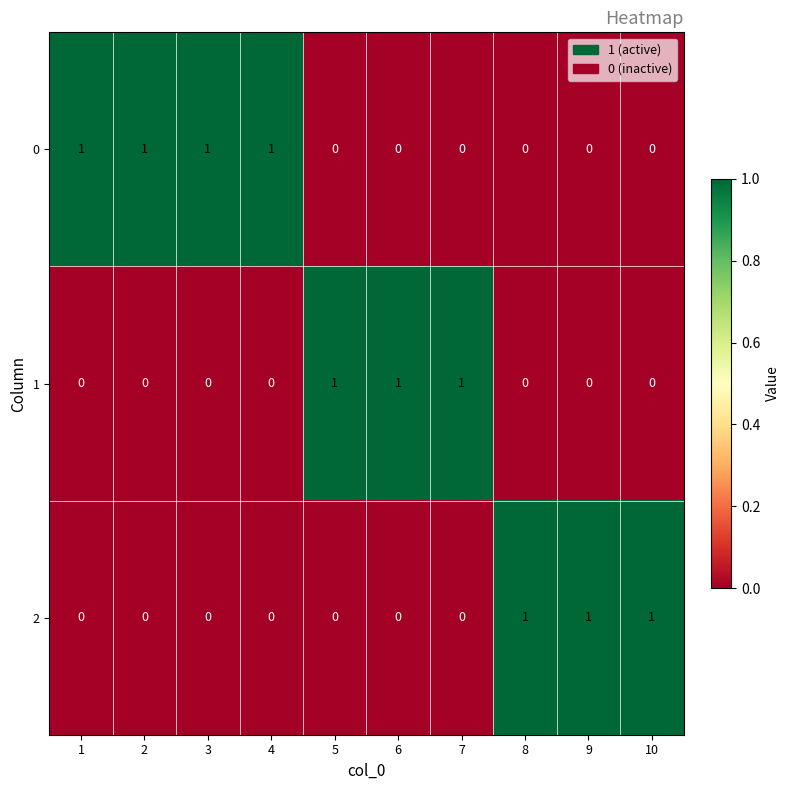

What is the sum of all 0 values?

4